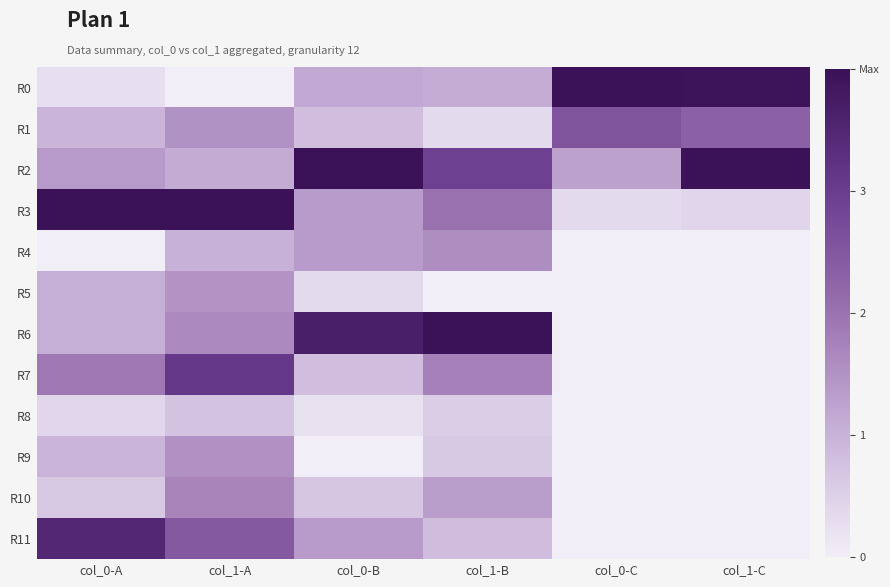

Reading left to right, extract all data points from this chart.

R0: col_0-A=0.1	col_1-A=0.0	col_0-B=0.3	col_1-B=0.3	col_0-C=1.0	col_1-C=1.0
R1: col_0-A=0.2	col_1-A=0.4	col_0-B=0.2	col_1-B=0.1	col_0-C=0.6	col_1-C=0.6
R2: col_0-A=0.3	col_1-A=0.3	col_0-B=1.0	col_1-B=0.7	col_0-C=0.3	col_1-C=1.0
R3: col_0-A=1.0	col_1-A=1.0	col_0-B=0.3	col_1-B=0.5	col_0-C=0.1	col_1-C=0.1
R4: col_0-A=0.0	col_1-A=0.3	col_0-B=0.3	col_1-B=0.4	col_0-C=0.0	col_1-C=0.0
R5: col_0-A=0.3	col_1-A=0.4	col_0-B=0.1	col_1-B=0.0	col_0-C=0.0	col_1-C=0.0
R6: col_0-A=0.3	col_1-A=0.4	col_0-B=0.9	col_1-B=1.0	col_0-C=0.0	col_1-C=0.0
R7: col_0-A=0.5	col_1-A=0.8	col_0-B=0.2	col_1-B=0.4	col_0-C=0.0	col_1-C=0.0
R8: col_0-A=0.1	col_1-A=0.2	col_0-B=0.1	col_1-B=0.1	col_0-C=0.0	col_1-C=0.0
R9: col_0-A=0.2	col_1-A=0.4	col_0-B=0.0	col_1-B=0.2	col_0-C=0.0	col_1-C=0.0
R10: col_0-A=0.2	col_1-A=0.4	col_0-B=0.2	col_1-B=0.3	col_0-C=0.0	col_1-C=0.0
R11: col_0-A=0.9	col_1-A=0.6	col_0-B=0.3	col_1-B=0.2	col_0-C=0.0	col_1-C=0.0